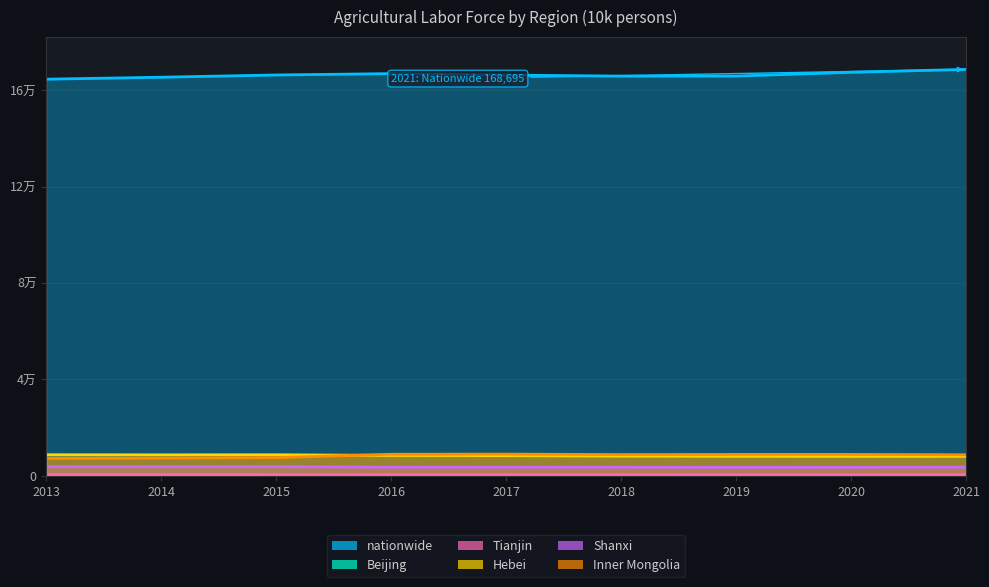

What is the value of the nationwide point at the 7th from the left?

165930.7